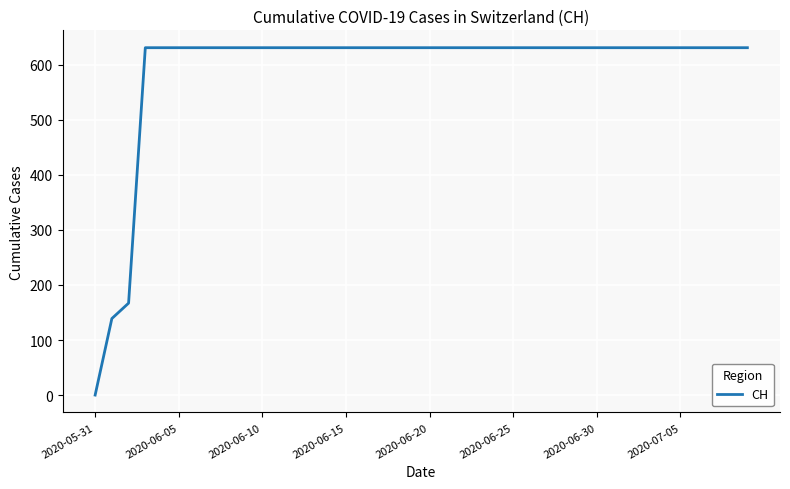

What is the greatest value displayed?

631